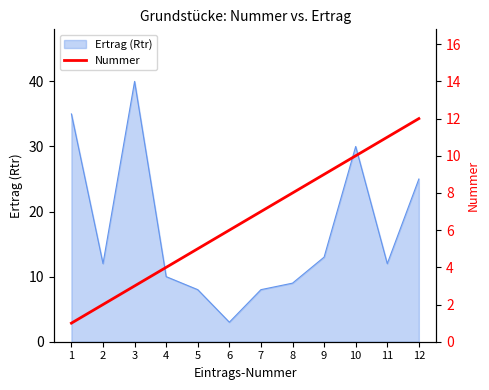

Where is Ertrag (Rtr) nearest to the value 21?

12